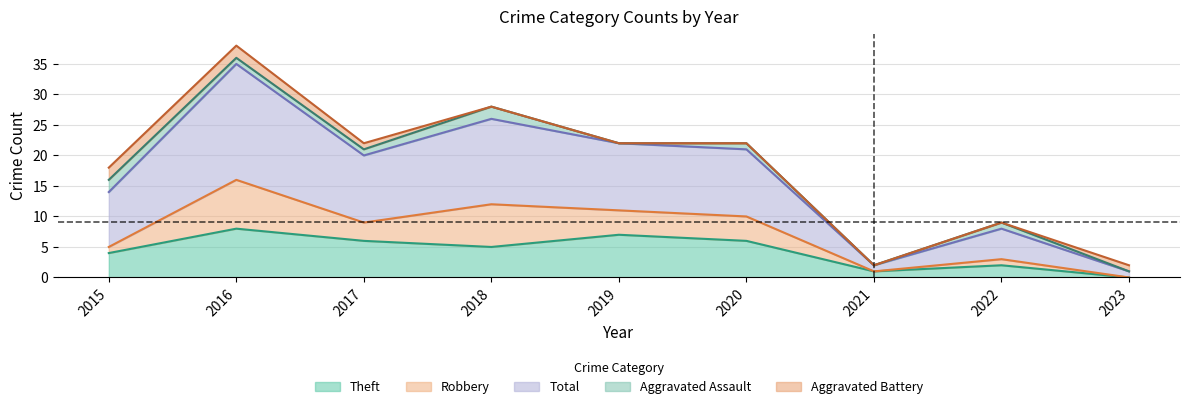

Between 2021 and 2023, which series saw the biggest shift?

Aggravated Battery